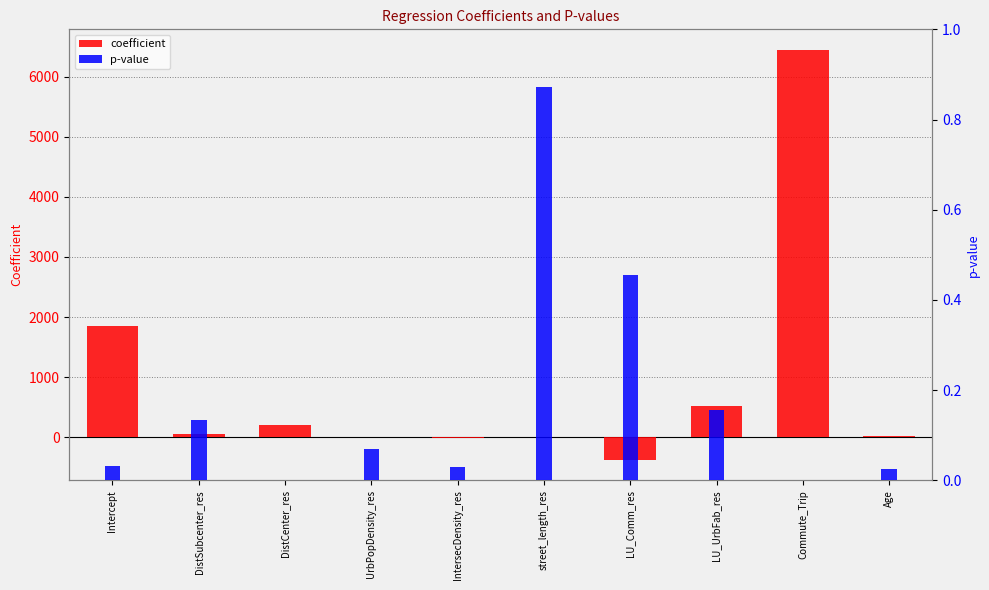

True or false: p-value has a value of 0.3 at street_length_res.

False